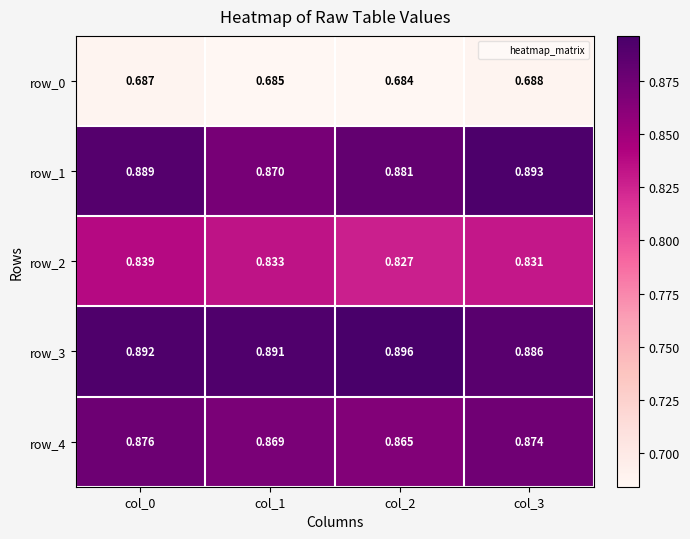

Is the value of row_3 at col_2 greater than the value of row_4 at col_1?

Yes